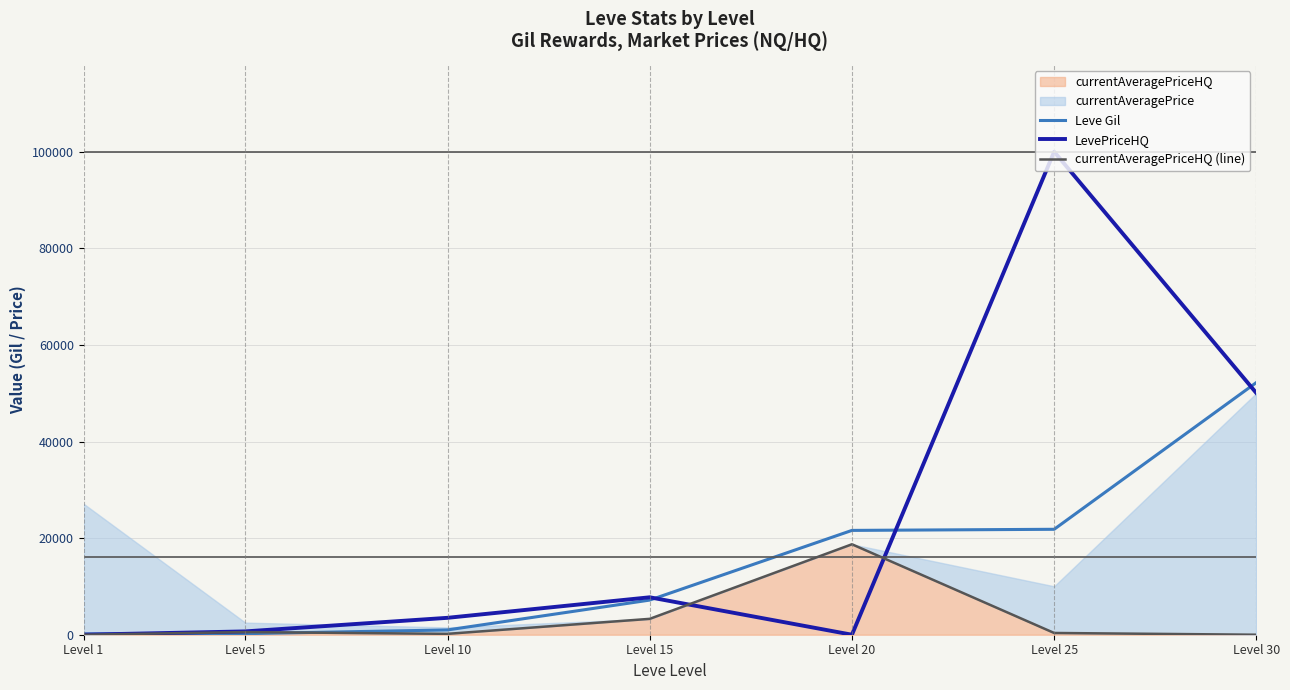

In LevePriceHQ, how many points are lower than both neighbors (excluding endpoints)?

1